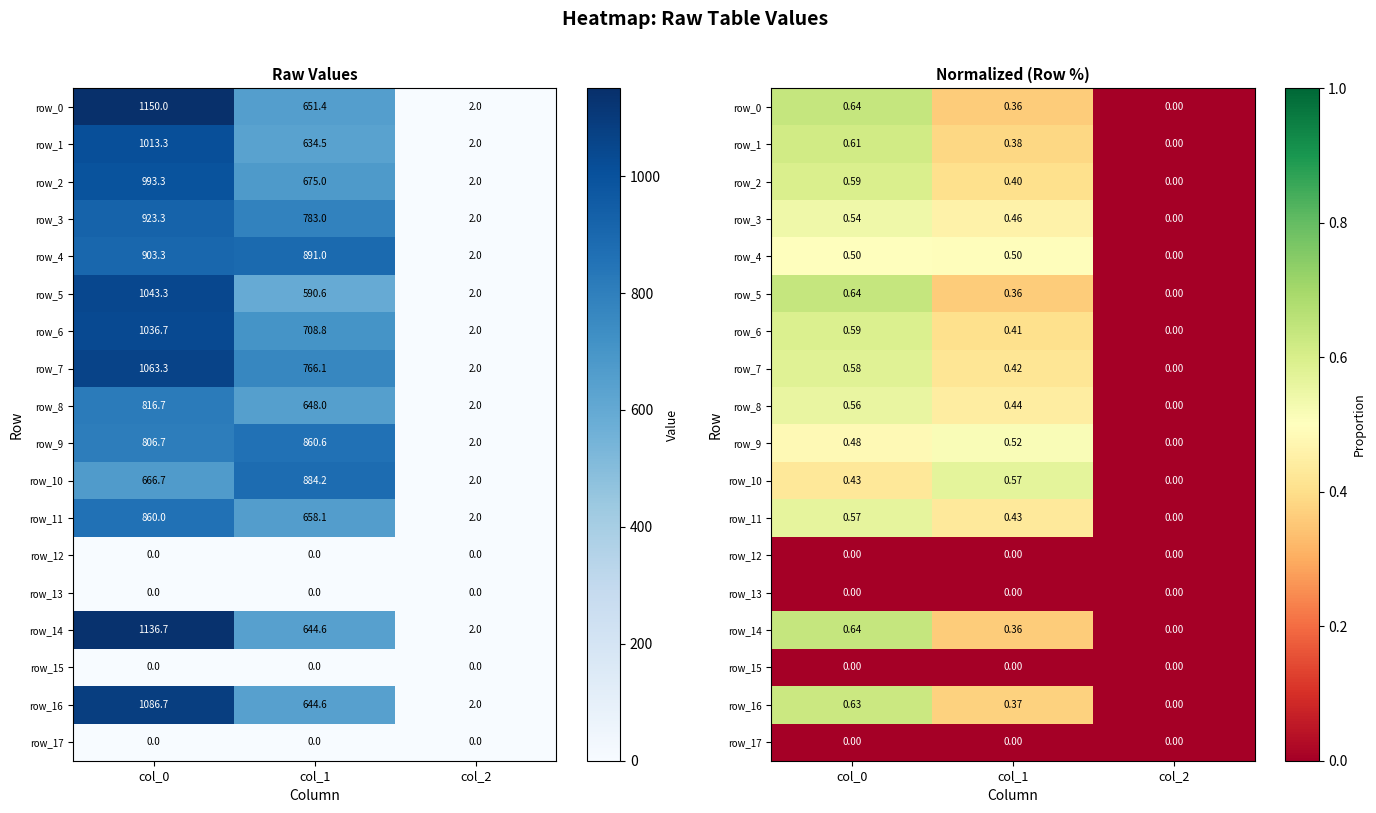

At which label does row_17 reach its minimum?

col_0